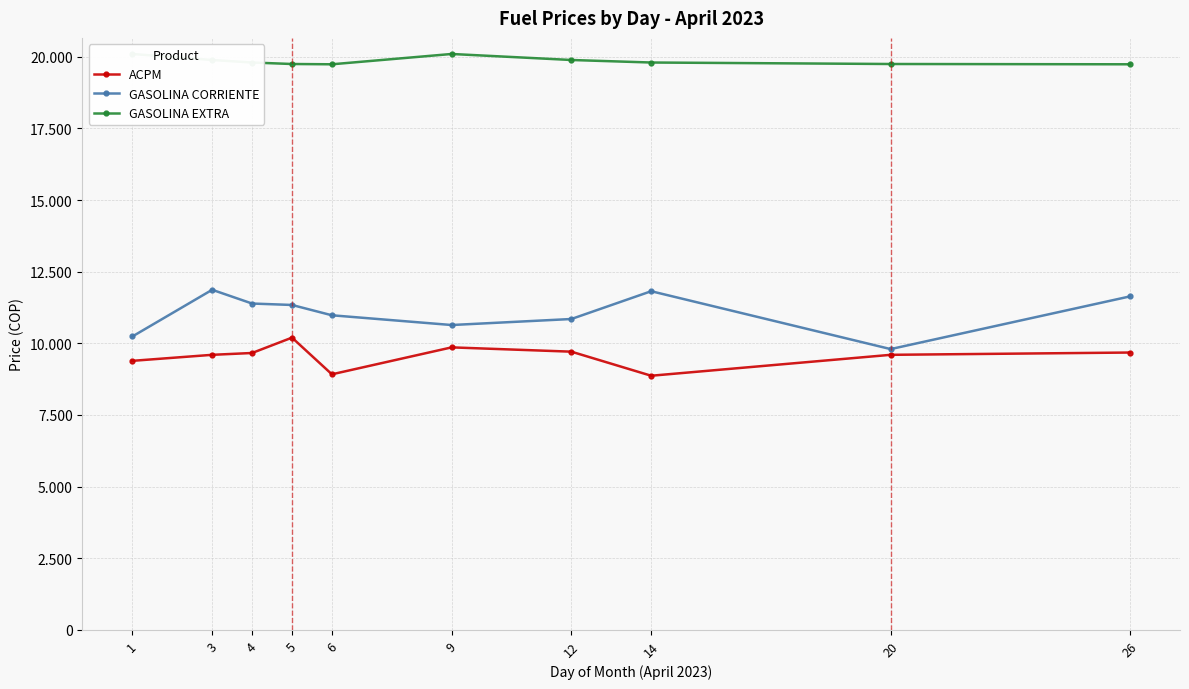

What are all the series names shown in the legend?

ACPM, GASOLINA CORRIENTE, GASOLINA EXTRA